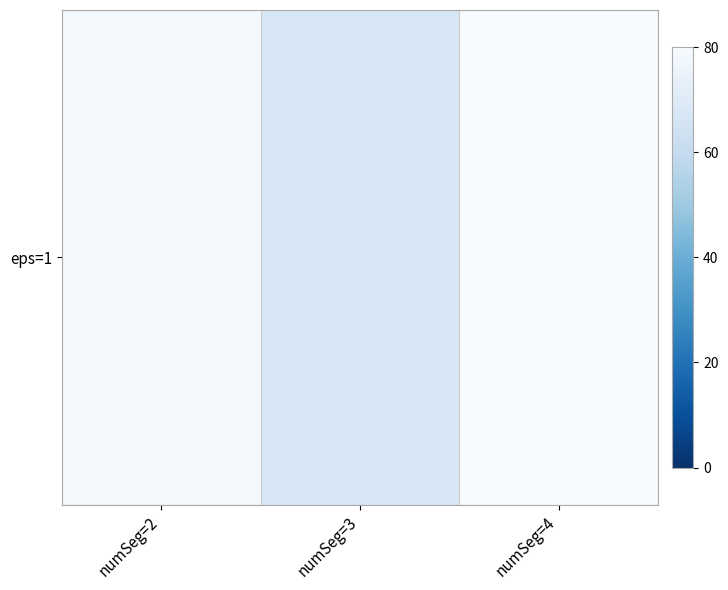

Which has a higher value, numSeg=2 or numSeg=4?

numSeg=4